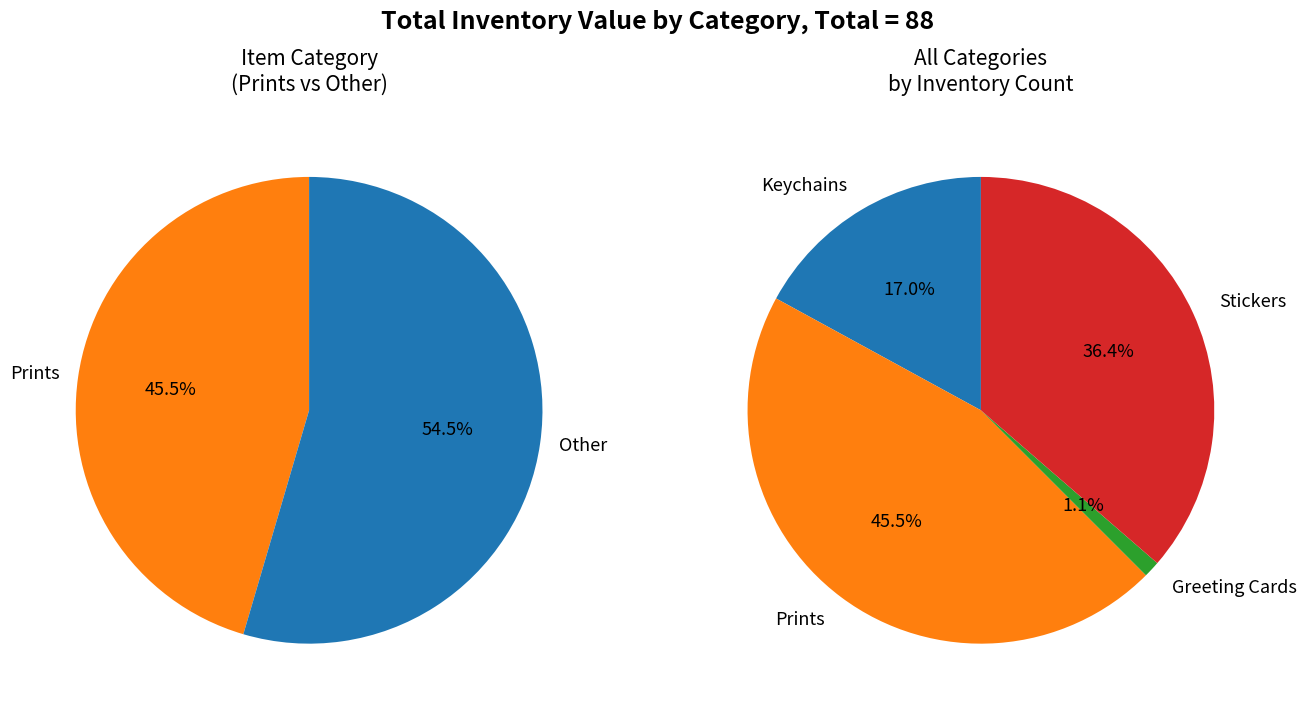

To the nearest percent, what portion does Prints represent?

45%